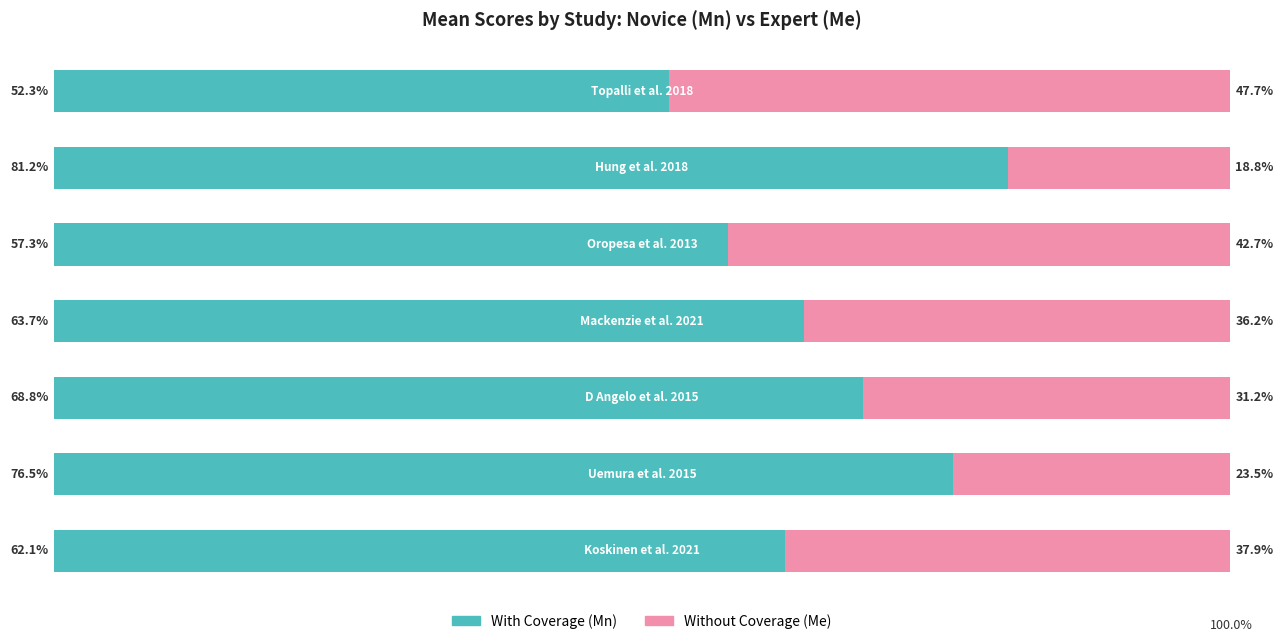

What are all the series names shown in the legend?

With Coverage (Mn), Without Coverage (Me)